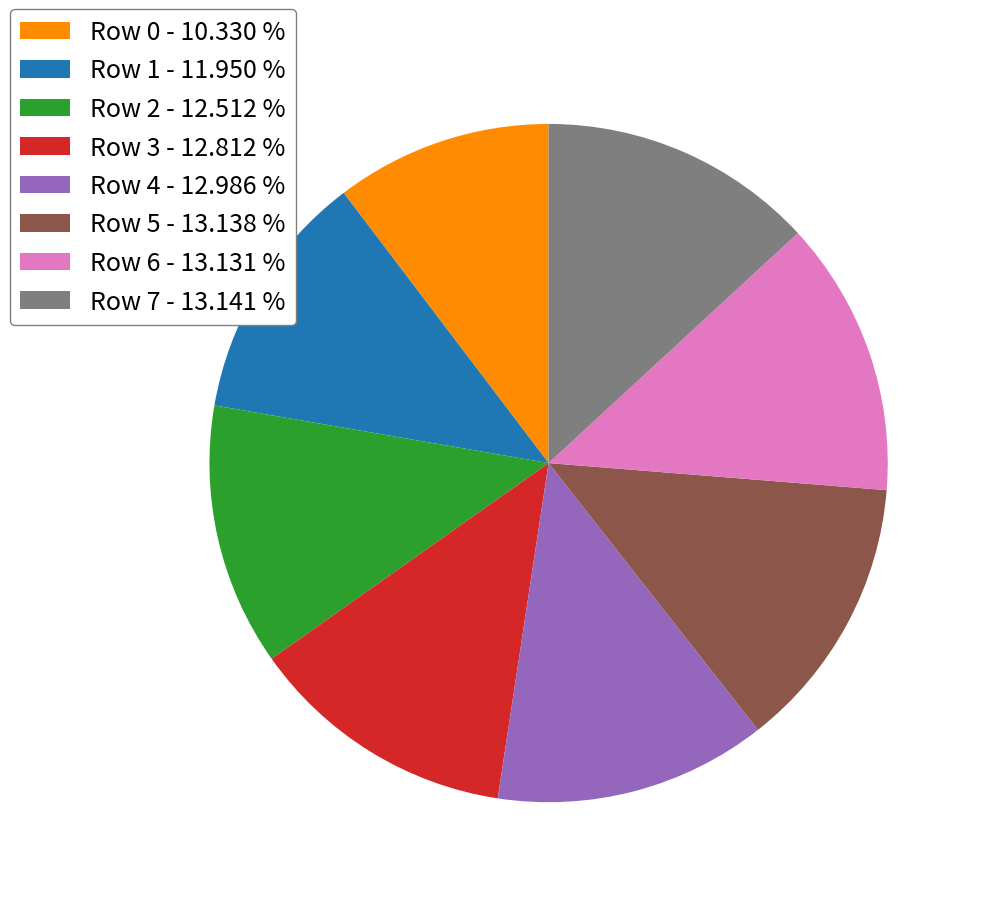

Does any single category account for the majority?

No